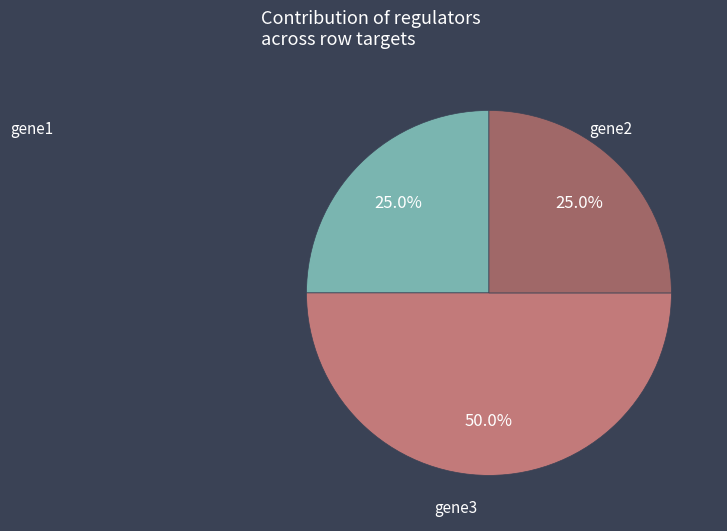

Count the number of slices in the pie.

3